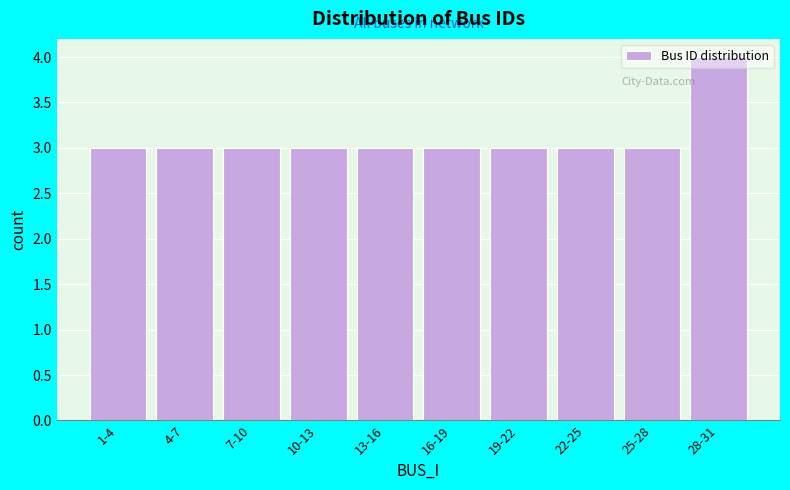

True or false: the data shows 5 at 19-22.

False